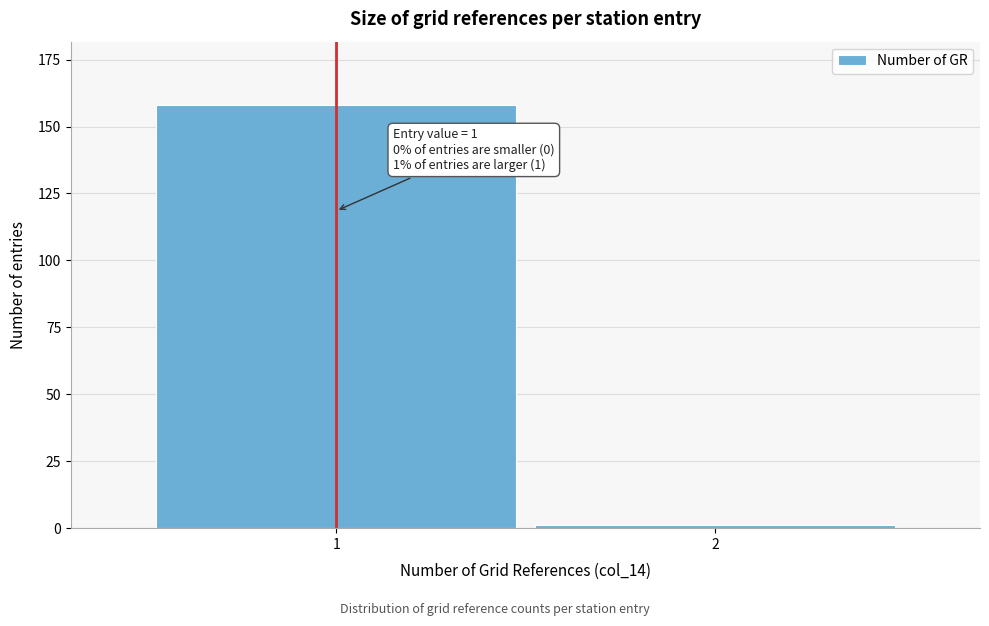

Reading left to right, transcribe all the data shown in this chart.

1=158	2=1